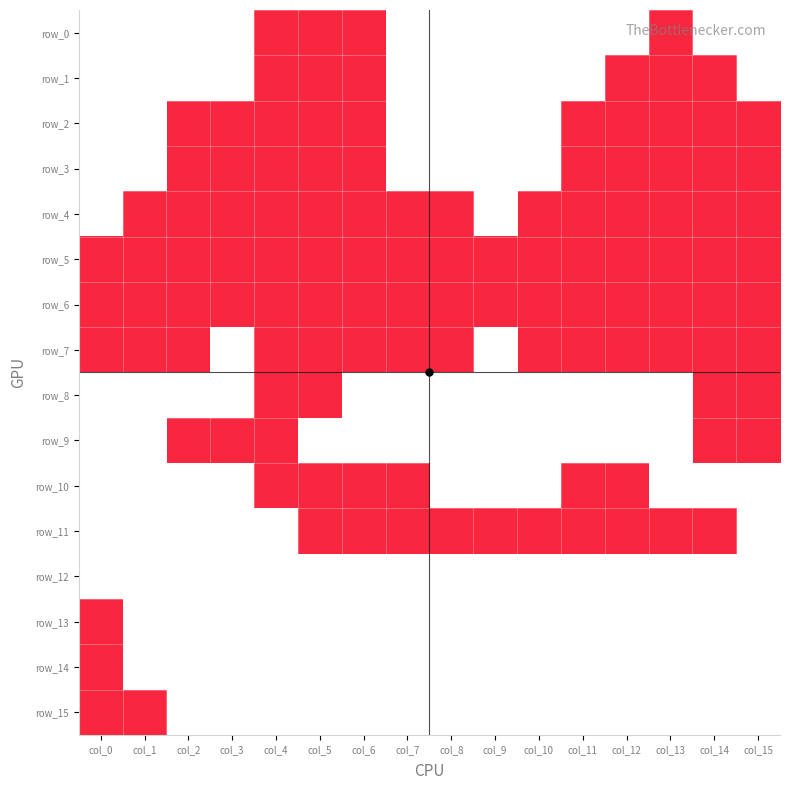

The row_10 series shows 2 at col_1. True or false?

False